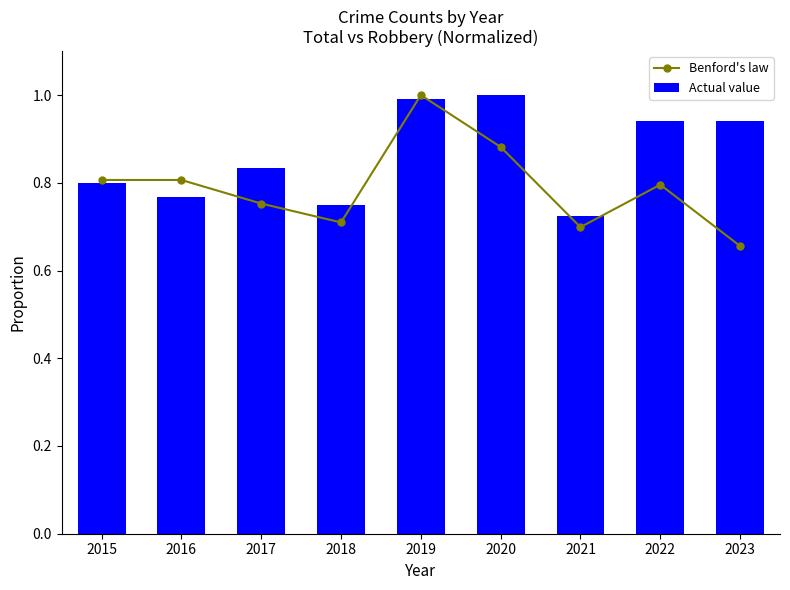

True or false: Benford's law has a value of 1.0 at 2023.

False